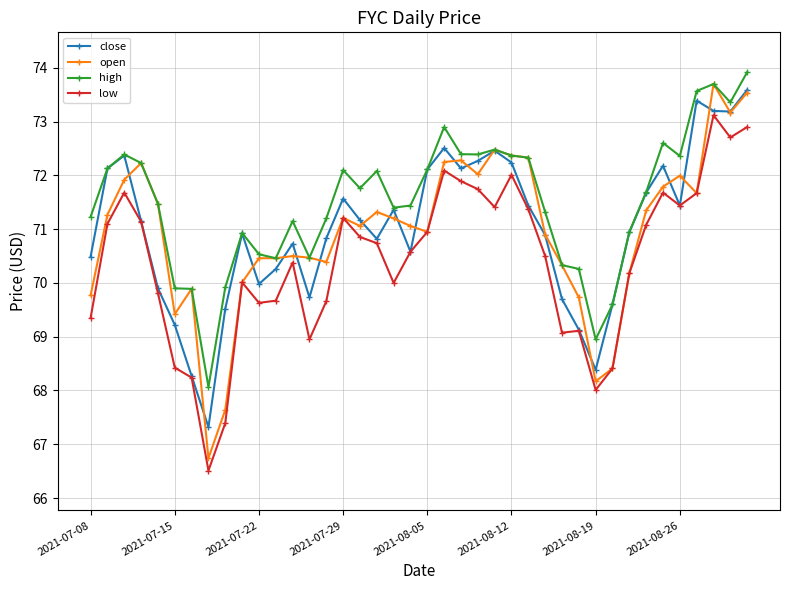

How many distinct data groups are displayed?

4